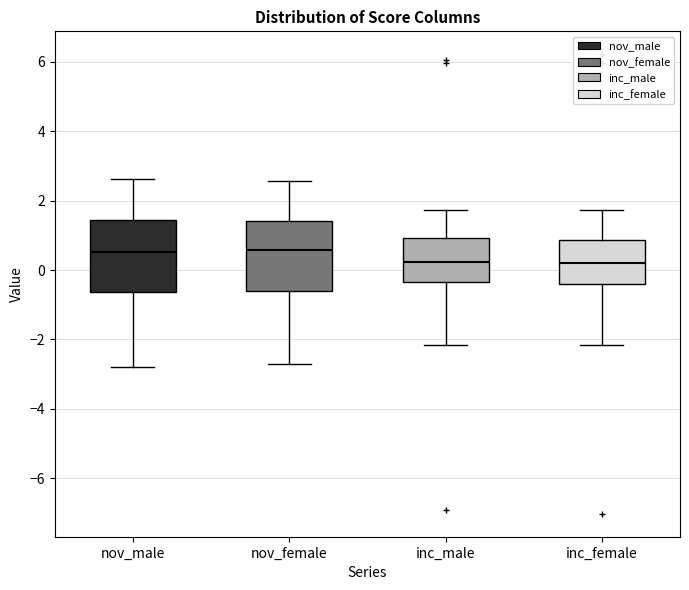

Reading left to right, read every box against the y-axis: the position of its median line, the range the box covers, and the ends of its whiskers. The values are not printed on the chart, so give them approximately, as read against the axis.

nov_male: median 0.6, box -0.6 to 1.4, whiskers -2.8 to 2.6
nov_female: median 0.6, box -0.6 to 1.4, whiskers -2.8 to 2.6
inc_male: median 0.2, box -0.4 to 1.0, whiskers -2.2 to 1.8
inc_female: median 0.2, box -0.4 to 0.8, whiskers -2.2 to 1.8